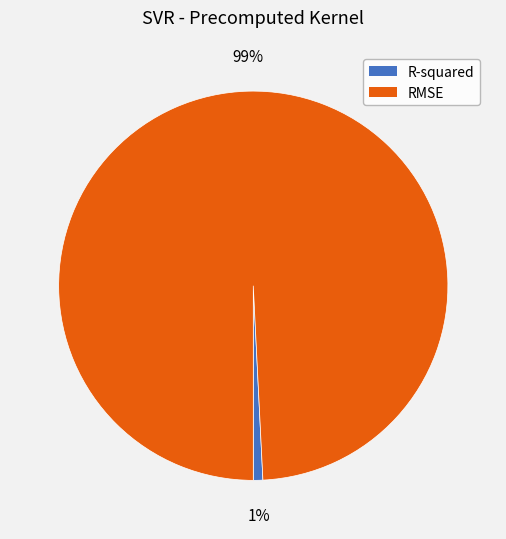

Is it true that R-squared is 1% of the pie?

True